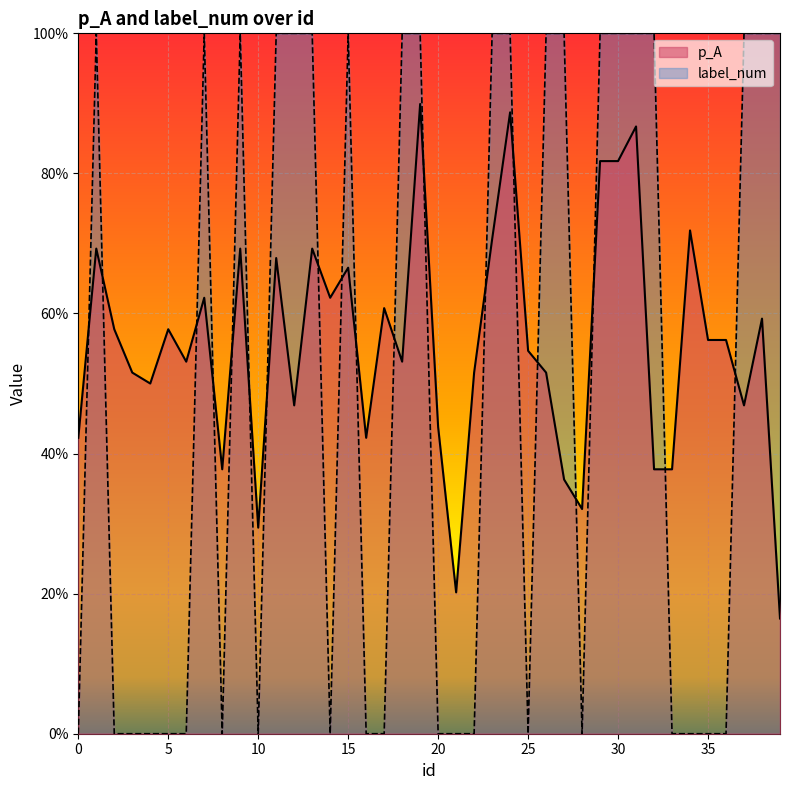

Where is the first local minimum for label_num?

8